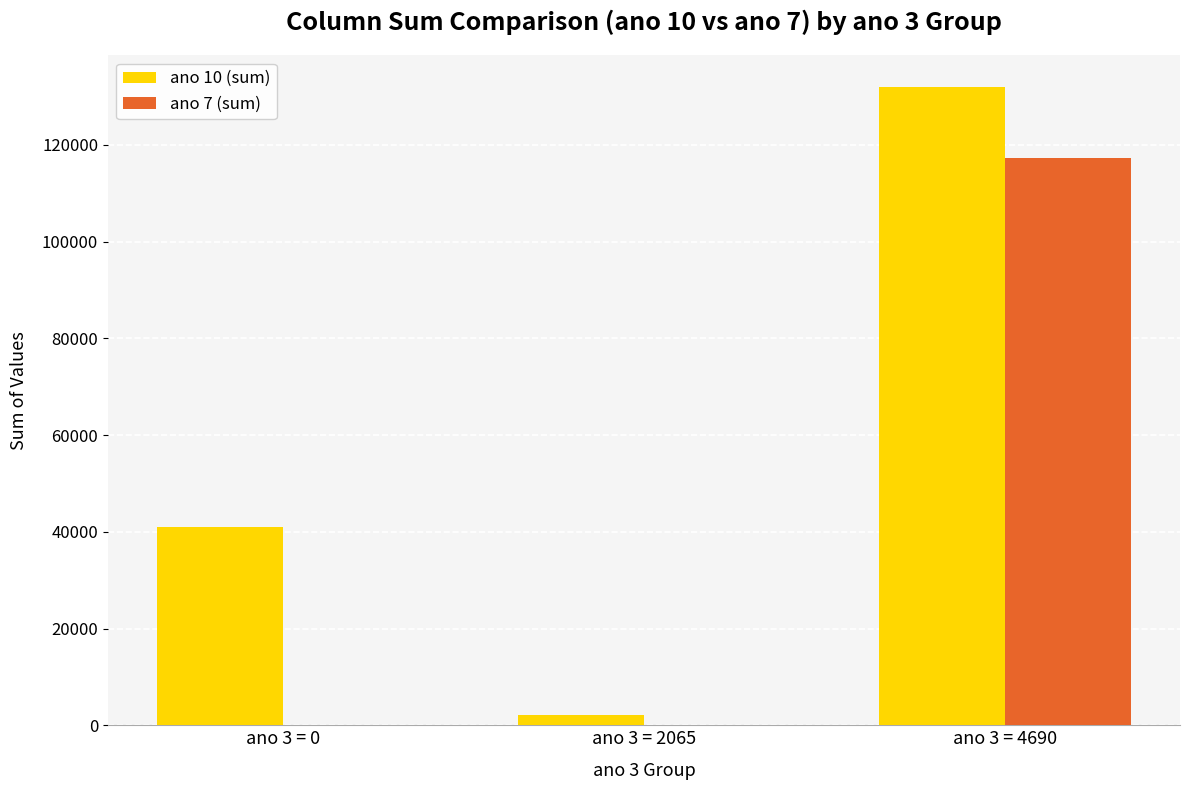

Is the value of ano 10 (sum) at ano 3 = 2065 greater than the value of ano 7 (sum) at ano 3 = 0?

Yes